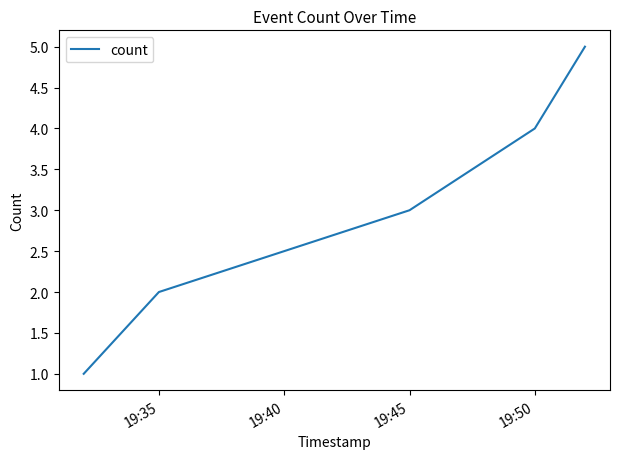

Count the values in the range 2 to 4.

3